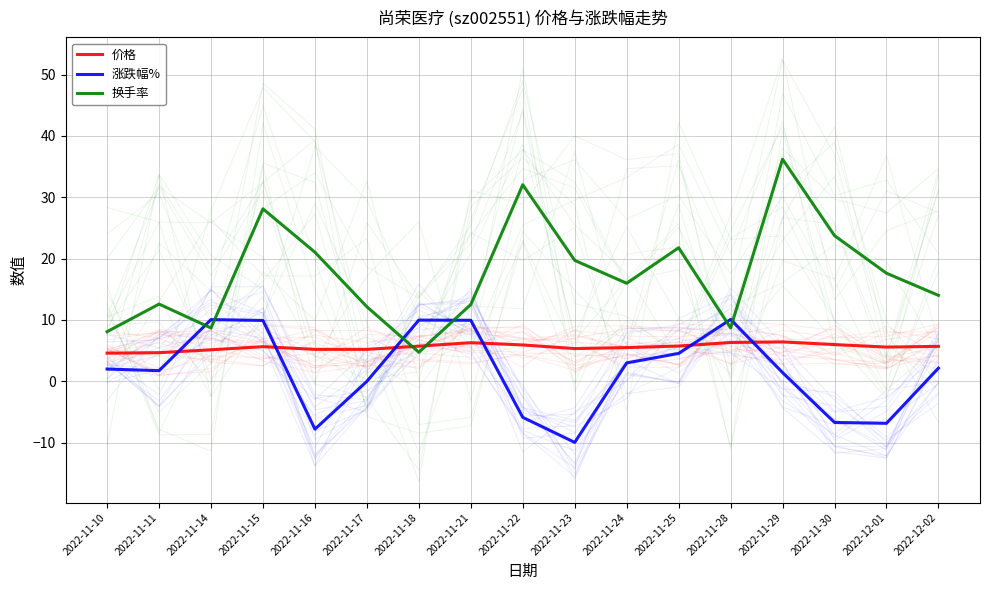

Where is the first local maximum for 价格?

2022-11-15